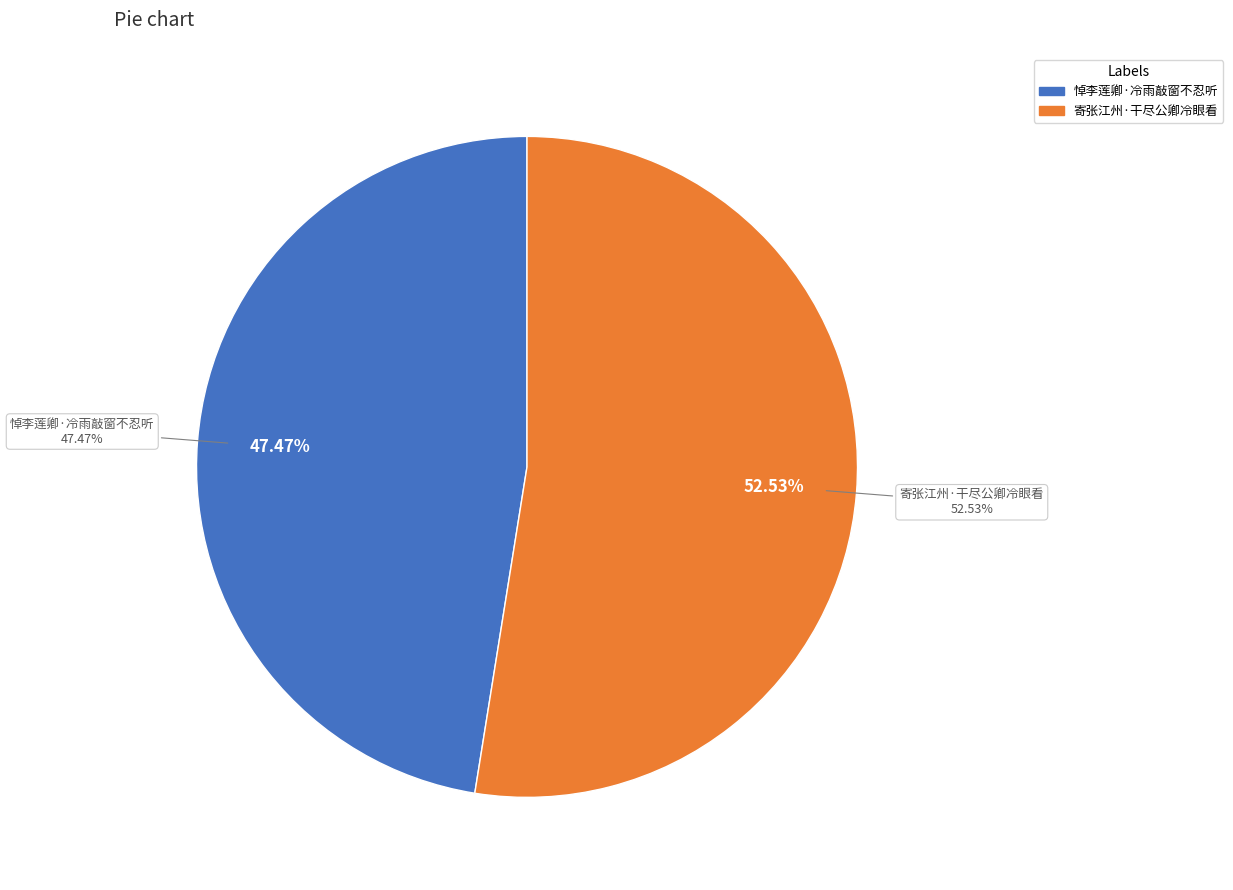

To the nearest percent, what is the difference between the largest and smallest slice percentages?

5%